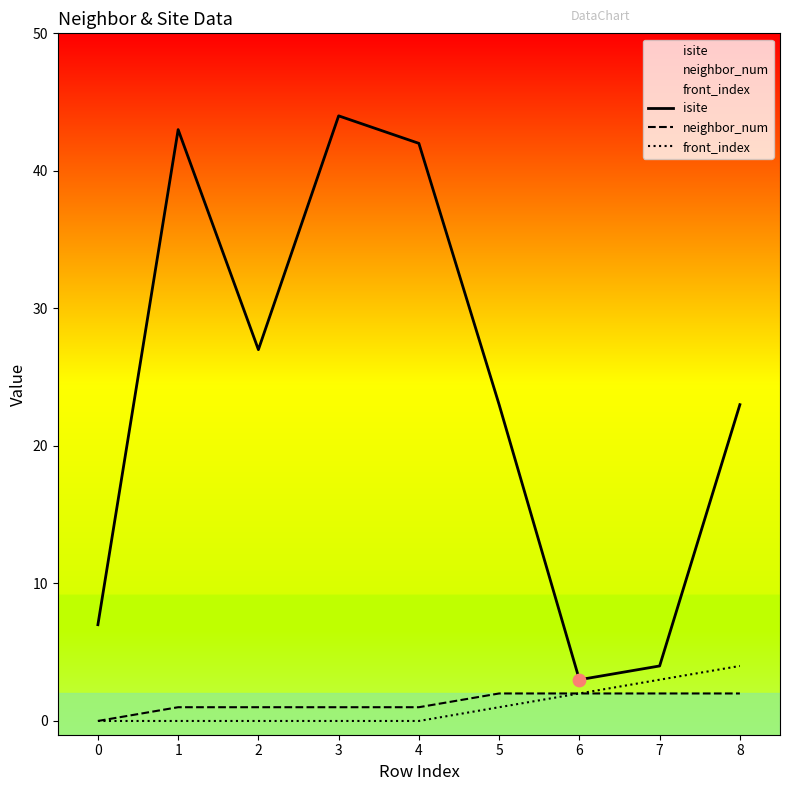

Which series reaches the minimum Y coordinate?

neighbor_num